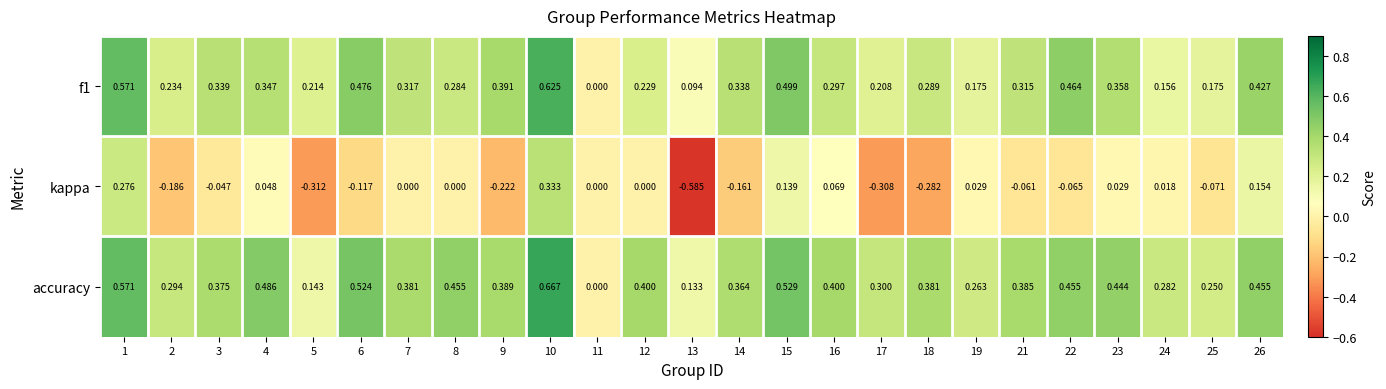

At which category is the sum across all series the highest?

10